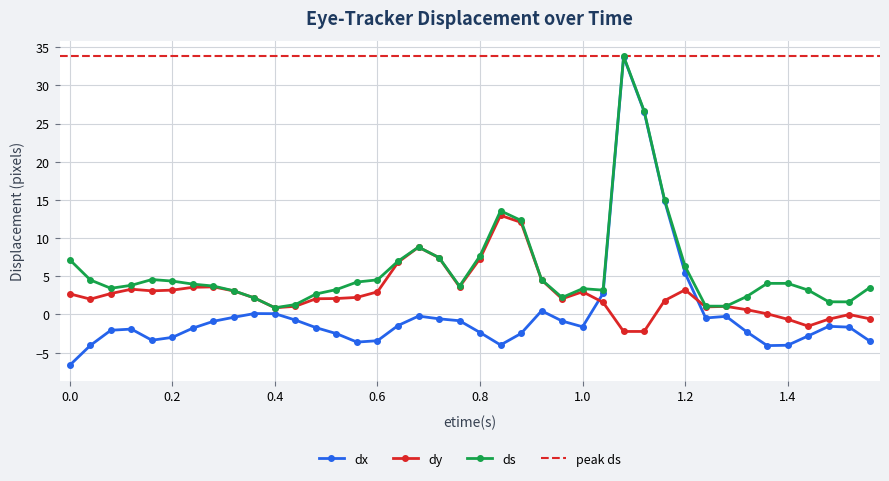

At which category does the chart reach its peak across all series?

1.08